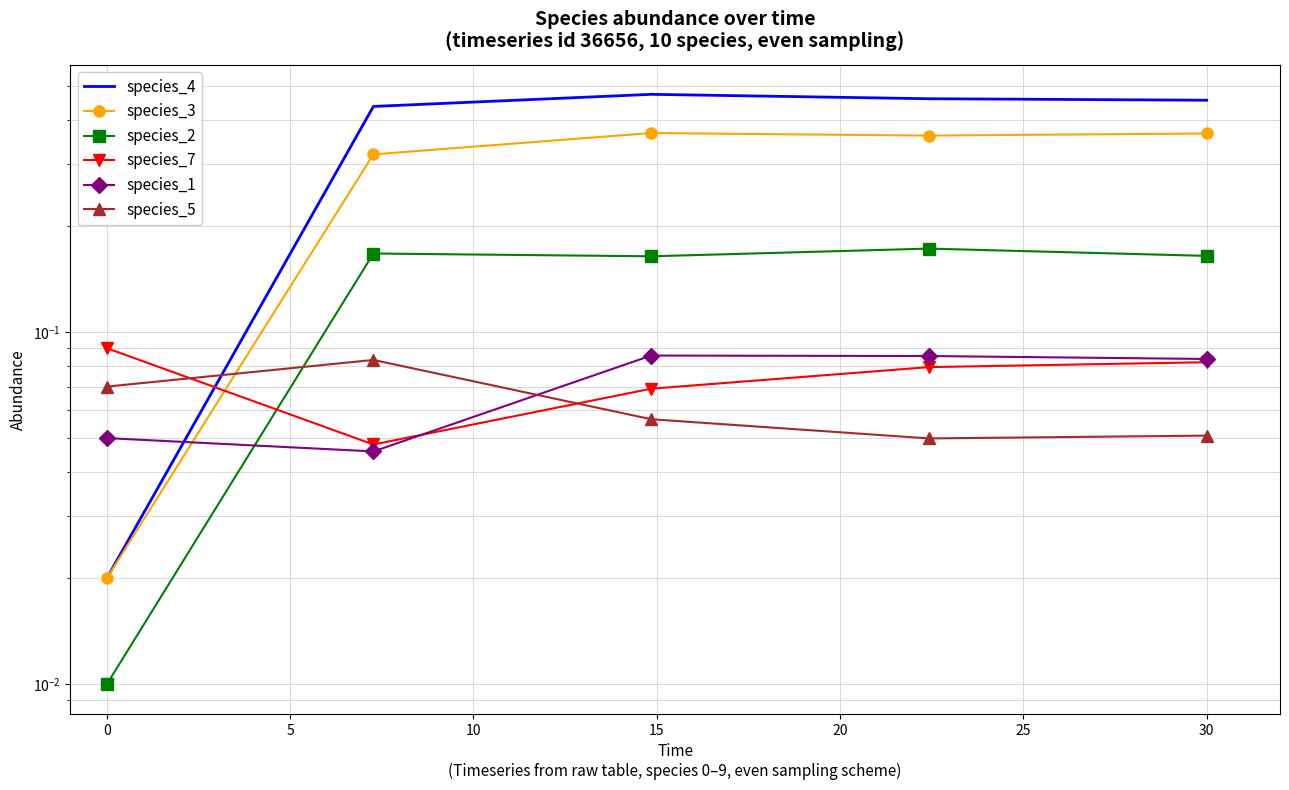

How many intersections are there between species_7 and species_4?

1